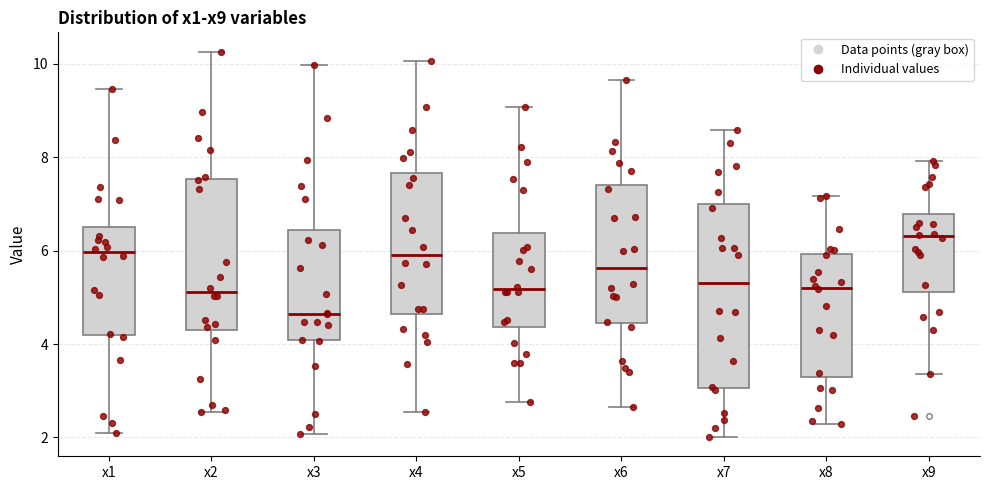

Which box's median line is the lowest?

x3